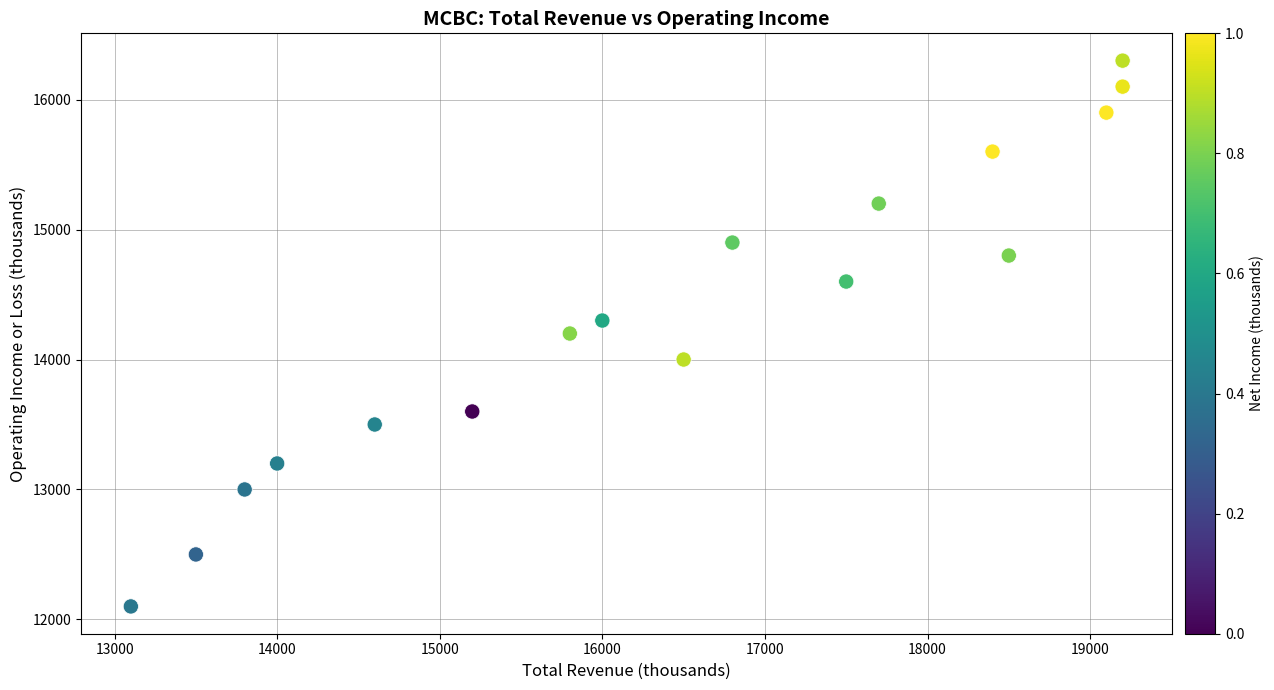

What is the range of Y values (max minus min)?

4200